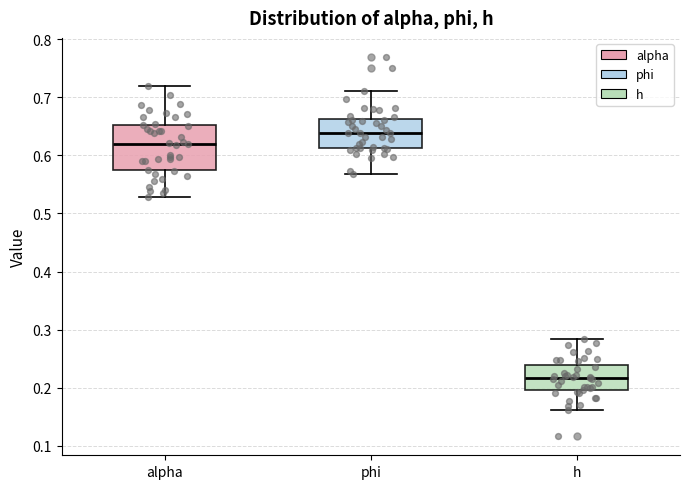

Reading left to right, read every box against the y-axis: the position of its median line, the range the box covers, and the ends of its whiskers. The values are not printed on the chart, so give them approximately, as read against the axis.

alpha: median 0.62, box 0.57 to 0.65, whiskers 0.53 to 0.72
phi: median 0.64, box 0.61 to 0.66, whiskers 0.57 to 0.71
h: median 0.22, box 0.20 to 0.24, whiskers 0.16 to 0.28